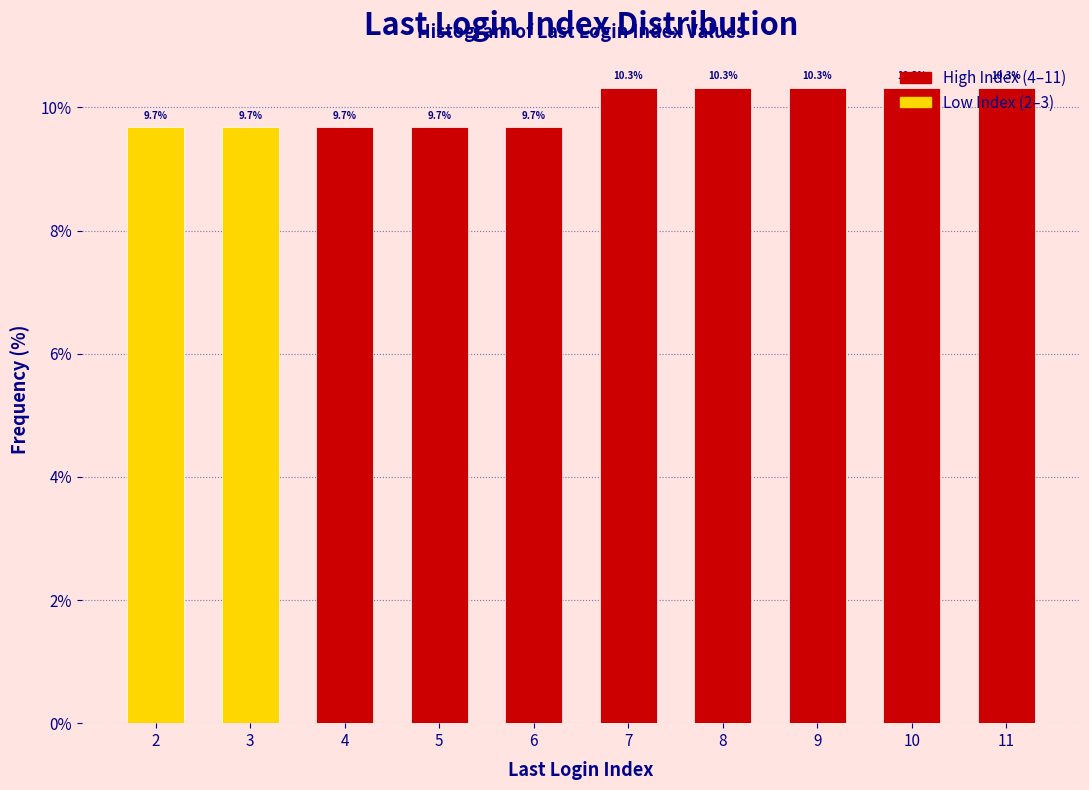

Is it true that the value at 5 is 6.5?

False